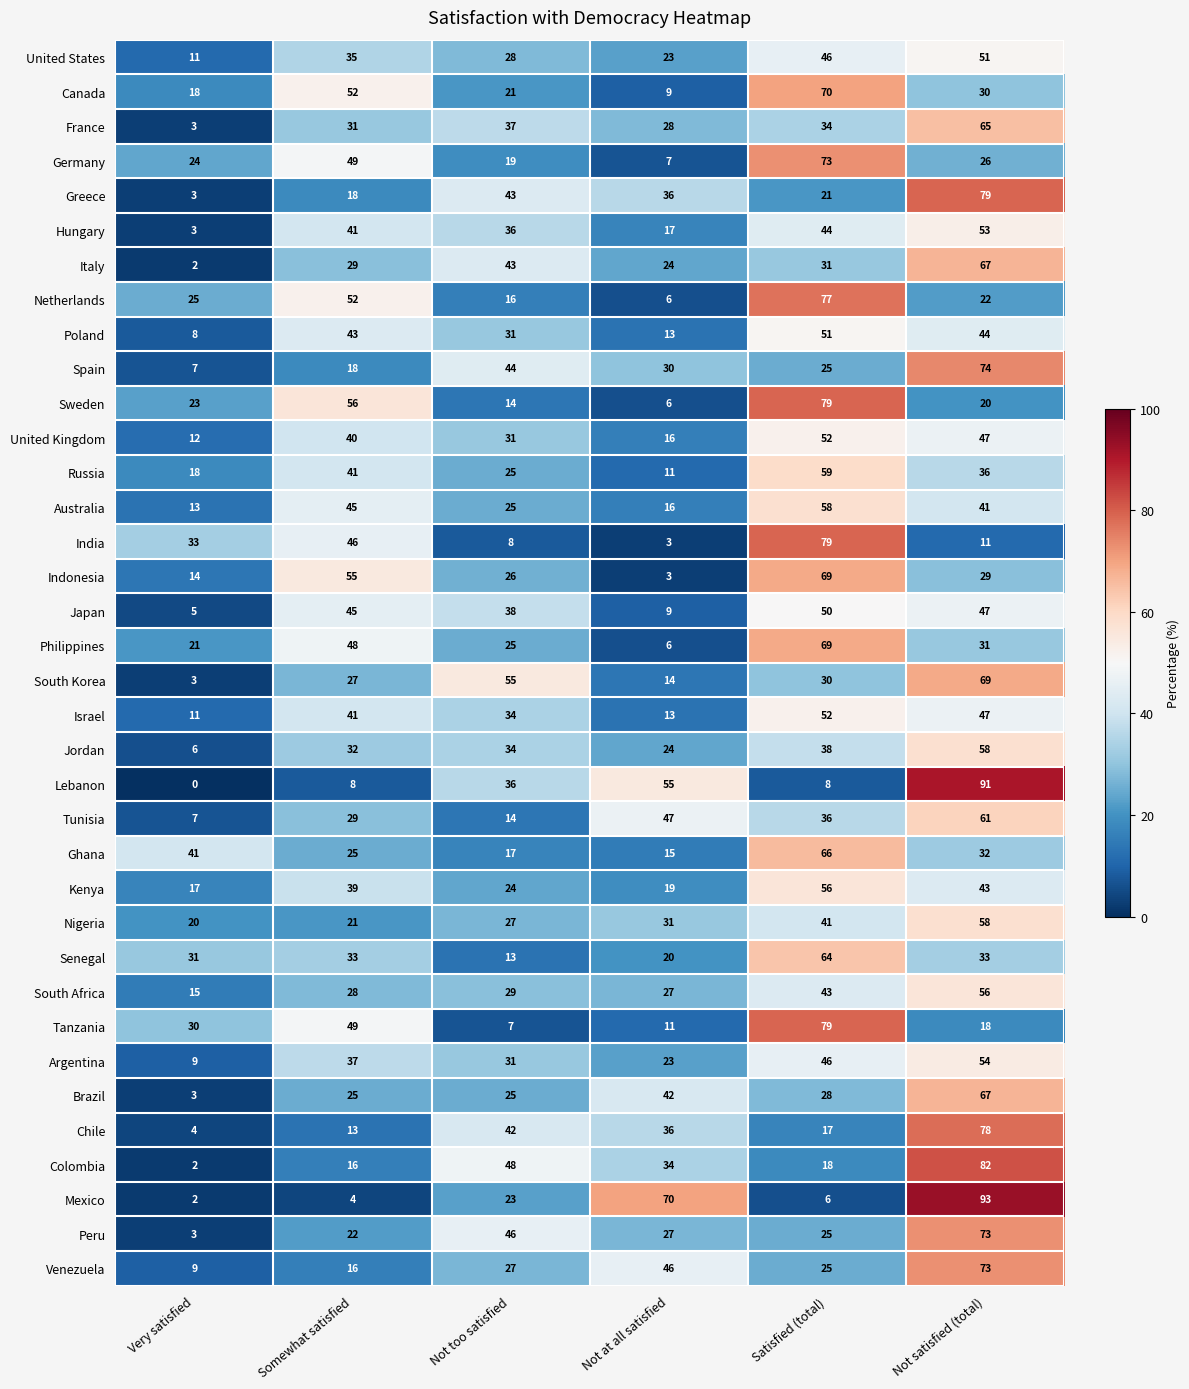

Between Not too satisfied and Not satisfied (total), which series saw the biggest shift?

Mexico